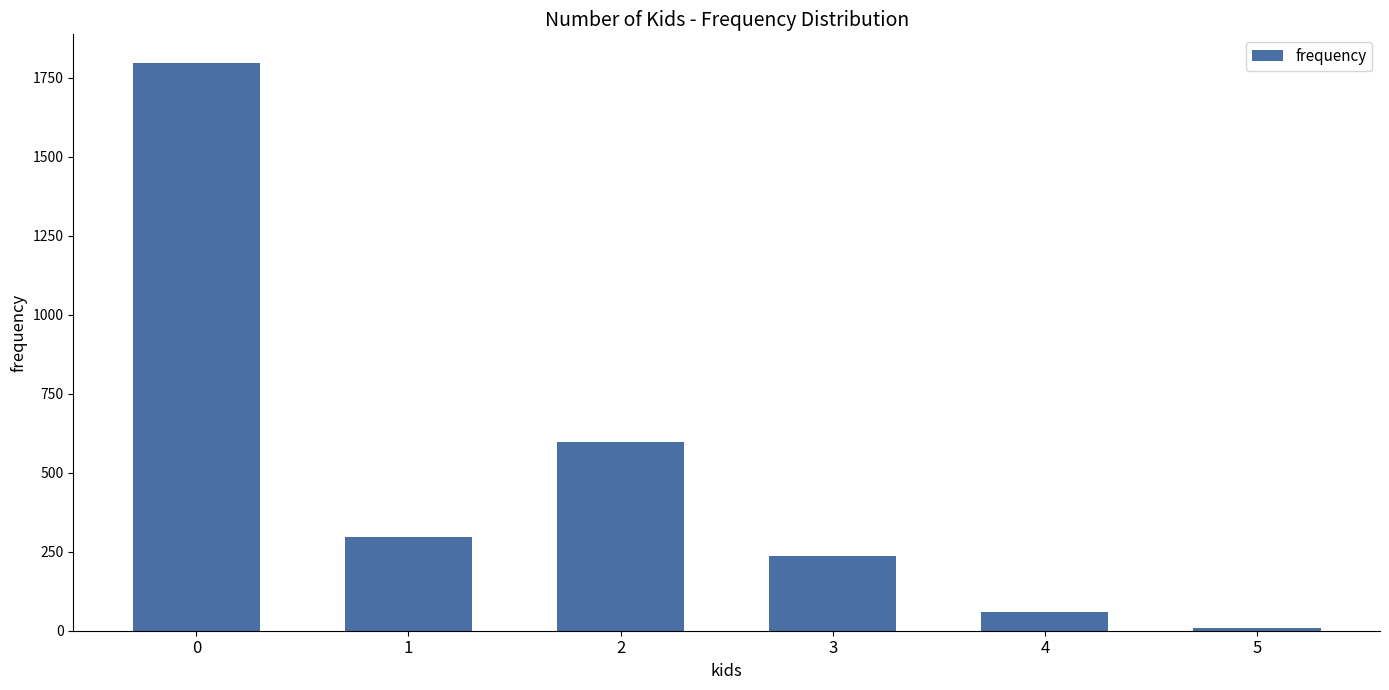

How many distinct data groups are displayed?

1